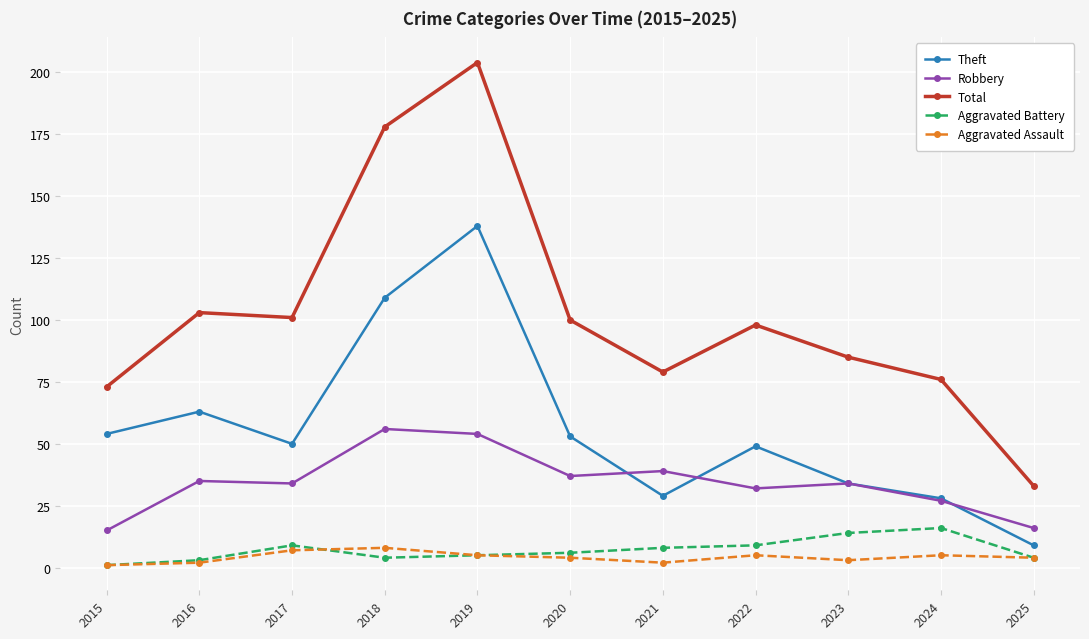

Which series has the largest total across all categories?

Total